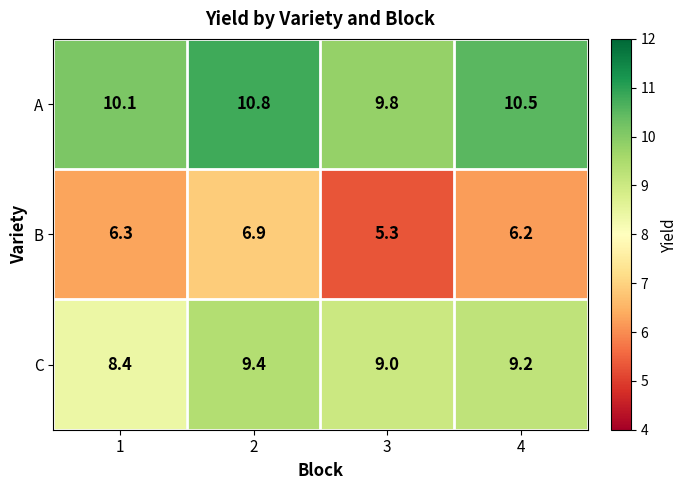

What is the sum of the A values at 2 and 4?

21.3